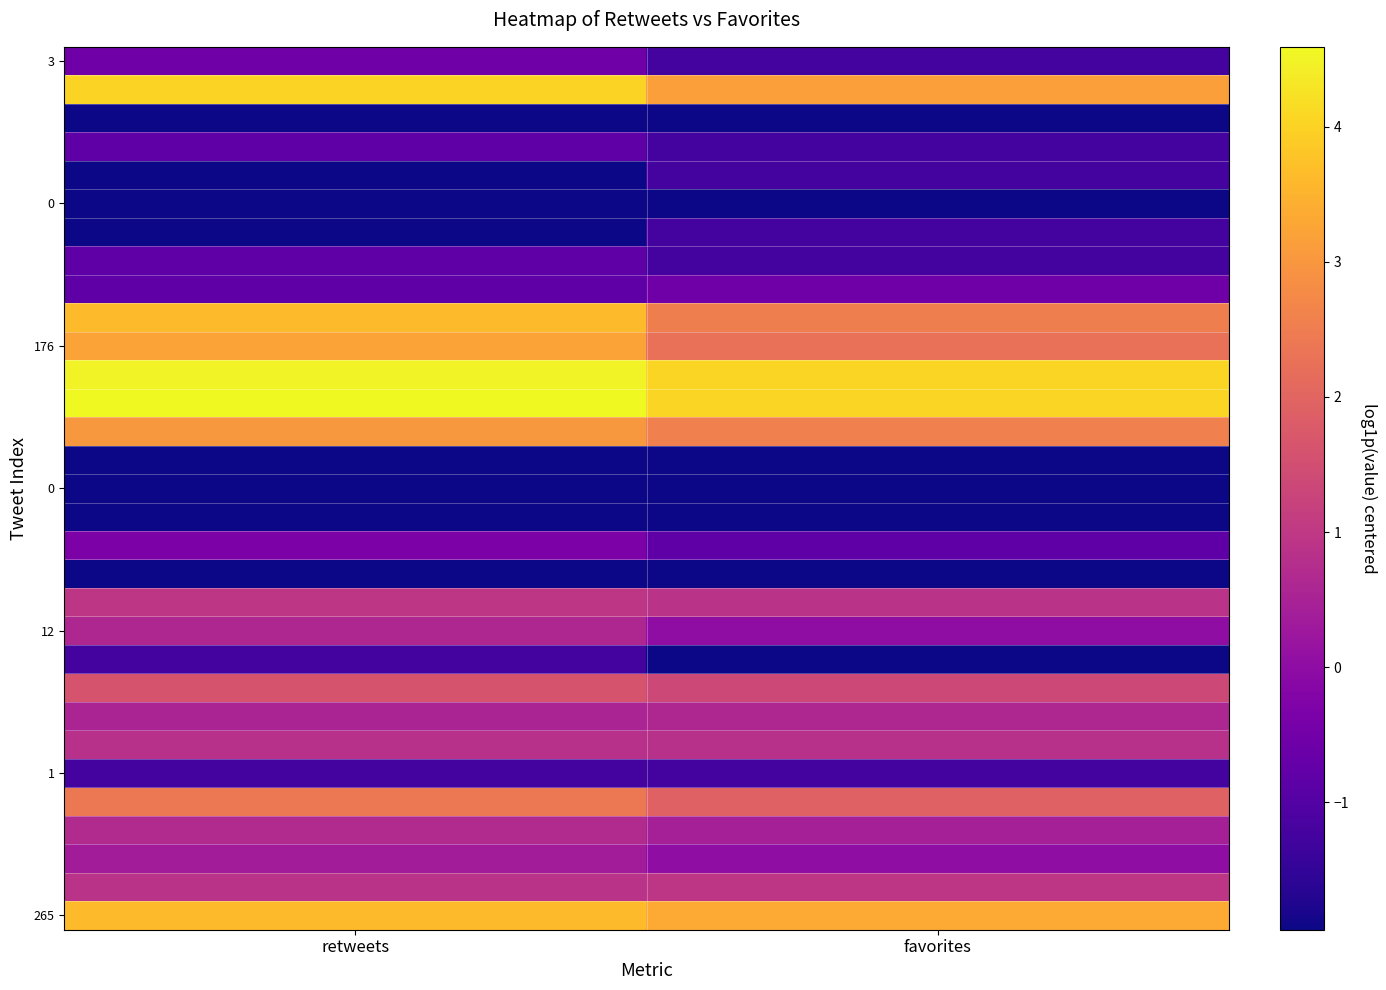

What is the maximum value shown in the chart?

4.6